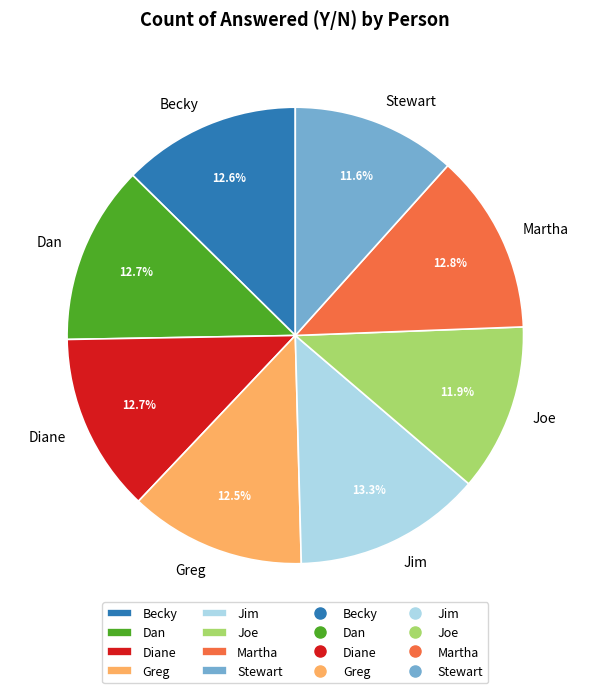

What is the ratio of the value at Joe to the value at Martha?

0.9